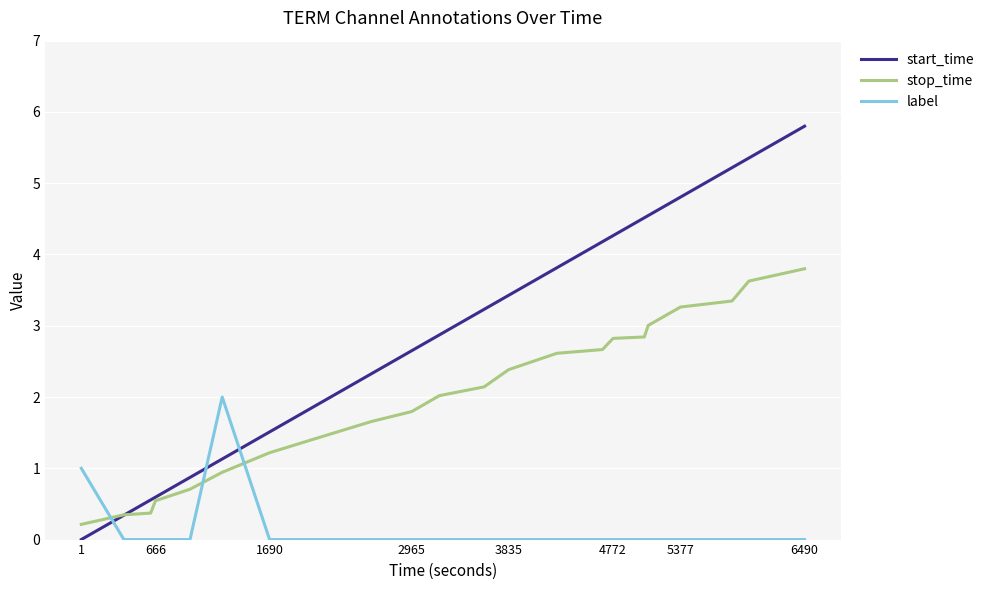

What is the maximum value shown in the chart?

5.8